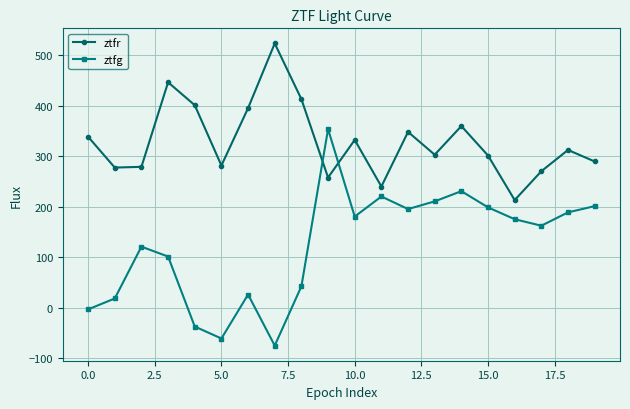

What is the lowest value of the ztfg series?

-75.0